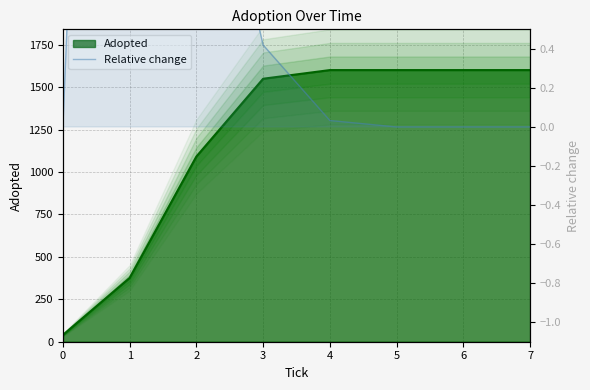

Does the chart display data point markers on the line(s)?

No